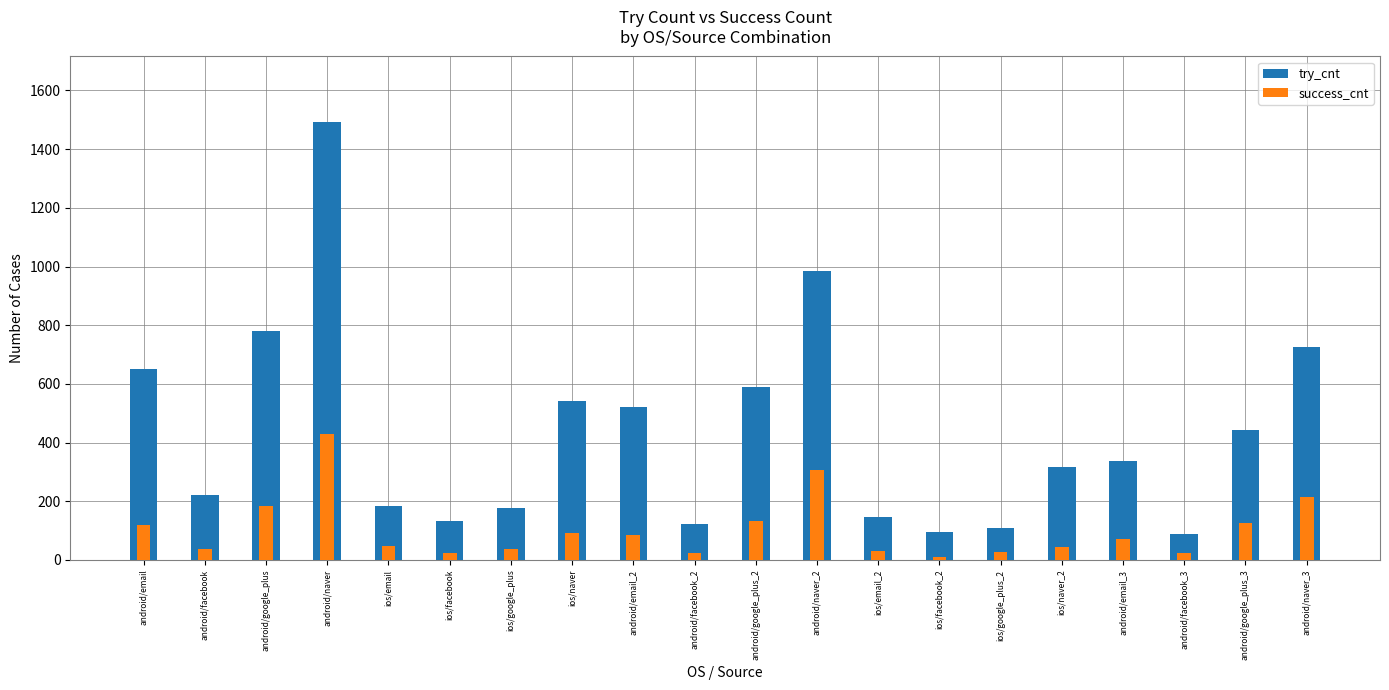

The success_cnt series shows 46 at android/naver_3. True or false?

False